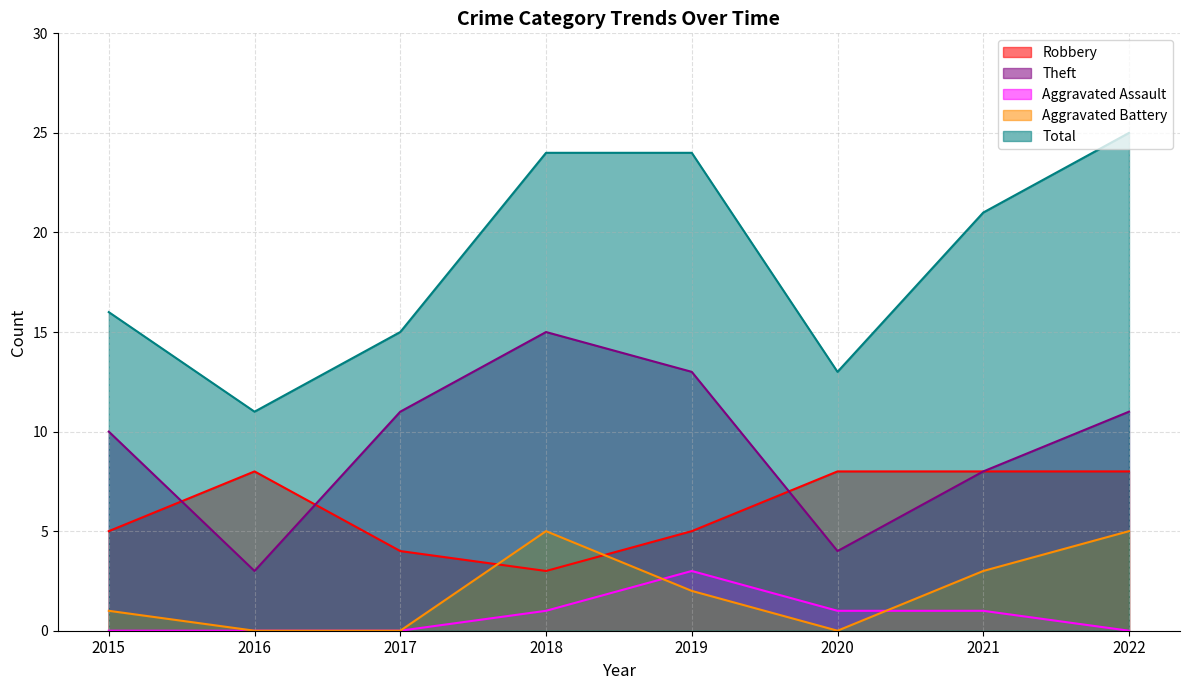

Where is Robbery nearest to the value 5?

2015